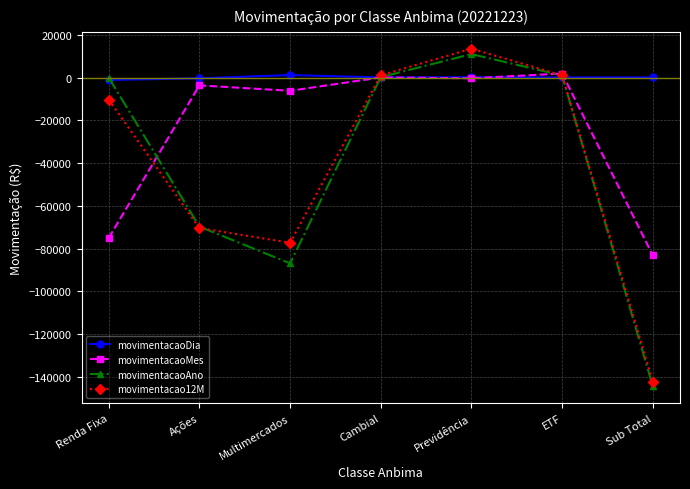

The movimentacao12M series shows -3977.6 at Renda Fixa. True or false?

False